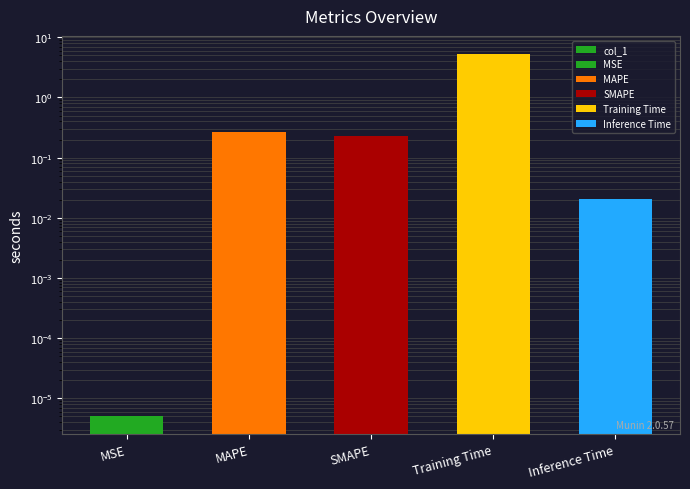

Are the bars horizontal?

No